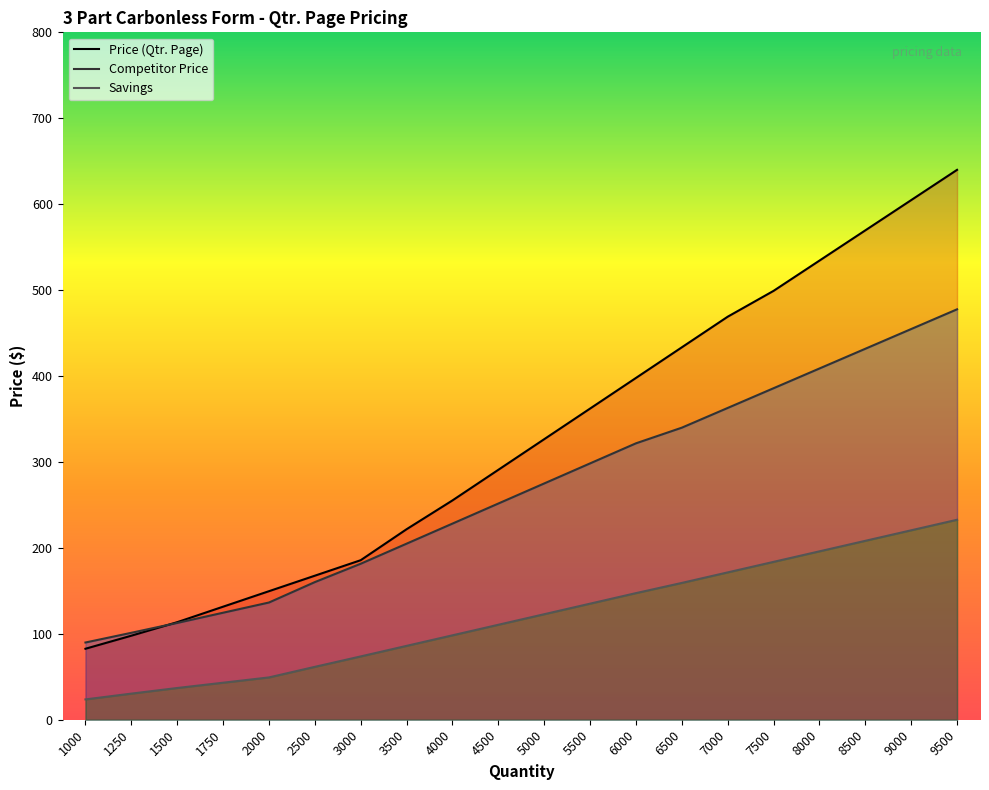

Reading left to right, extract all data points from this chart.

Price (Qtr. Page): 1000=82.6	1250=97.8	1500=113.5	1750=131.6	2000=149.6	2500=167.6	3000=185.7	3500=221.7	4000=255.2	4500=290.9	5000=326.5	5500=362.1	6000=397.8	6500=433.4	7000=469.0	7500=499.1	8000=534.3	8500=569.5	9000=604.8	9500=640.0
Competitor Price: 1000=89.9	1250=101.2	1500=112.7	1750=124.5	2000=136.4	2500=160.2	3000=181.6	3500=204.9	4000=228.3	4500=251.6	5000=275.0	5500=298.3	6000=321.7	6500=339.9	7000=362.9	7500=385.8	8000=408.8	8500=431.7	9000=454.7	9500=477.7
Savings: 1000=23.6	1250=30.4	1500=36.9	1750=43.1	2000=49.2	2500=61.5	3000=73.7	3500=86.0	4000=98.2	4500=110.5	5000=122.8	5500=135.1	6000=147.3	6500=159.2	7000=171.5	7500=183.7	8000=196.0	8500=208.2	9000=220.5	9500=232.7